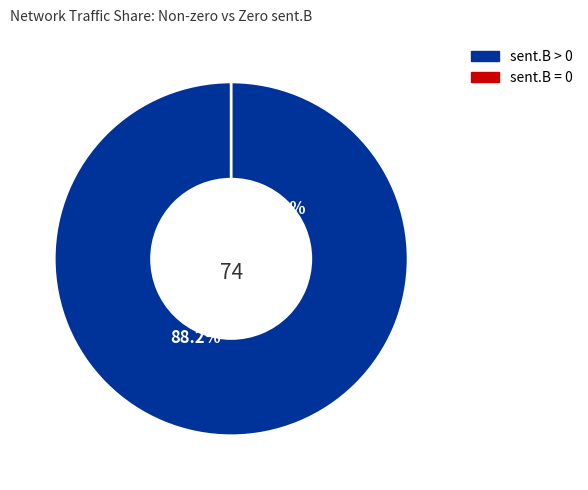

What is the change in value from sent.B > 0 to sent.B = 0?

-74